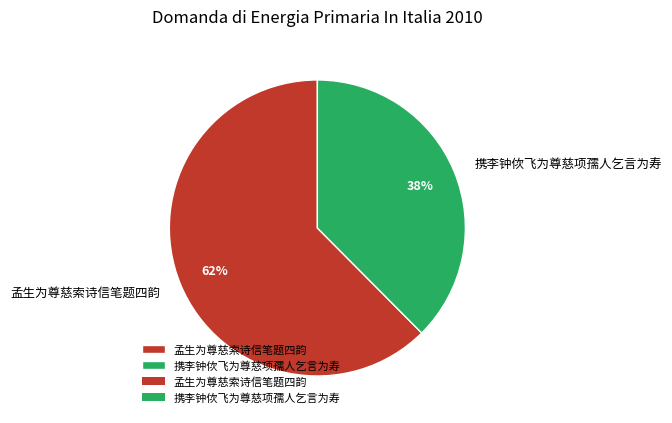

Is the sum of 携李钟佽飞为尊慈项孺人乞言为寿 and 孟生为尊慈索诗信笔题四韵 greater than half?

Yes